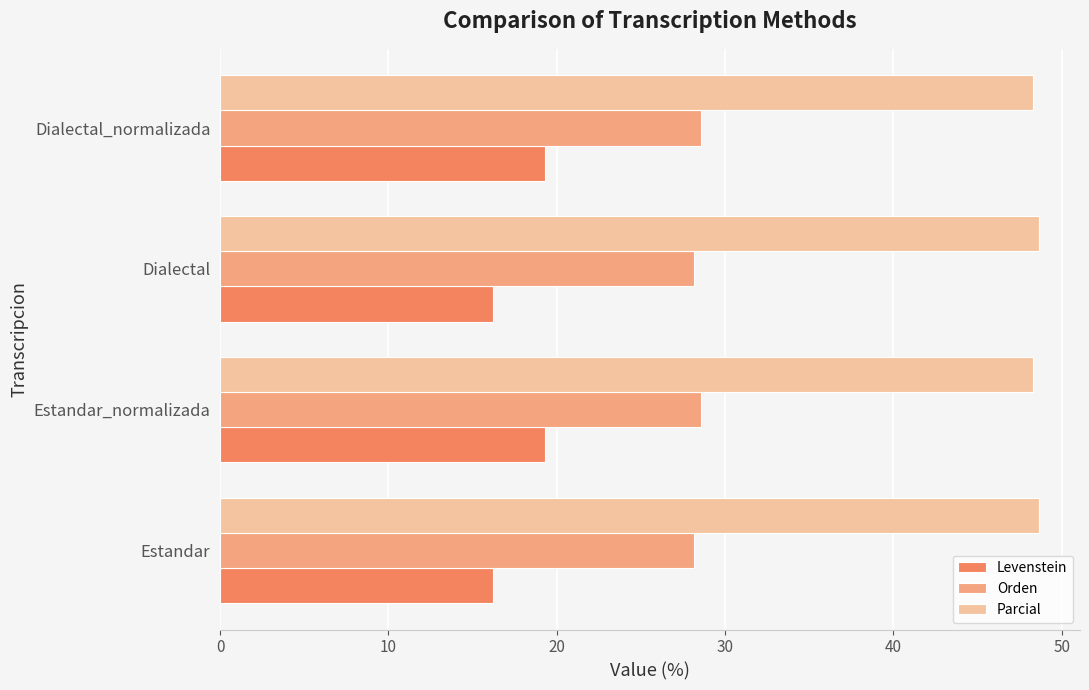

What is the average value of the Parcial series?

48.5